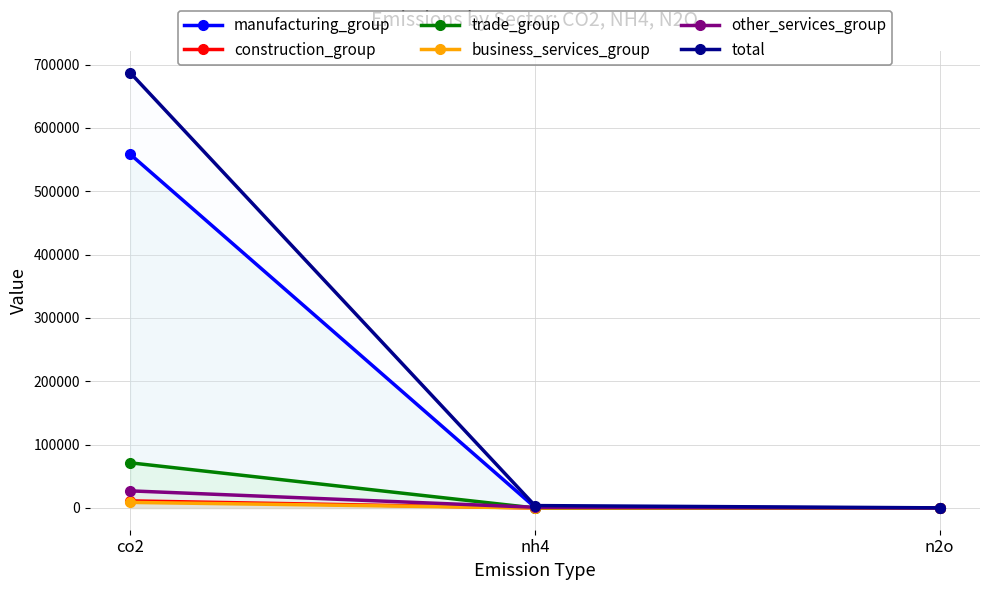

List the series in order of their peak value, lowest first.

business_services_group, construction_group, other_services_group, trade_group, manufacturing_group, total